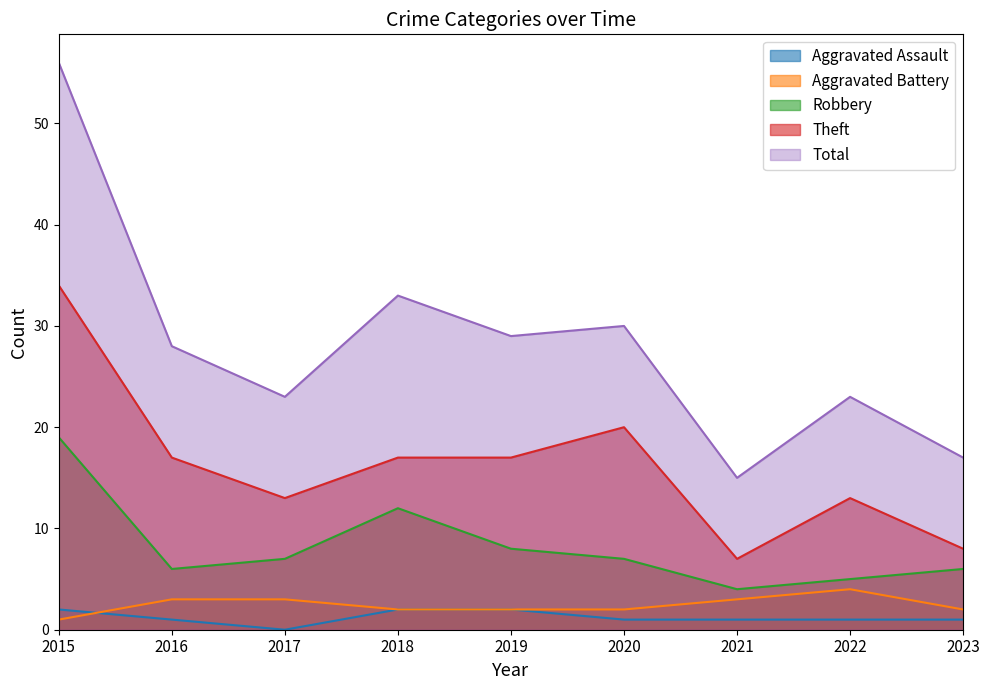

In Theft, how many points are higher than both neighbors (excluding endpoints)?

2